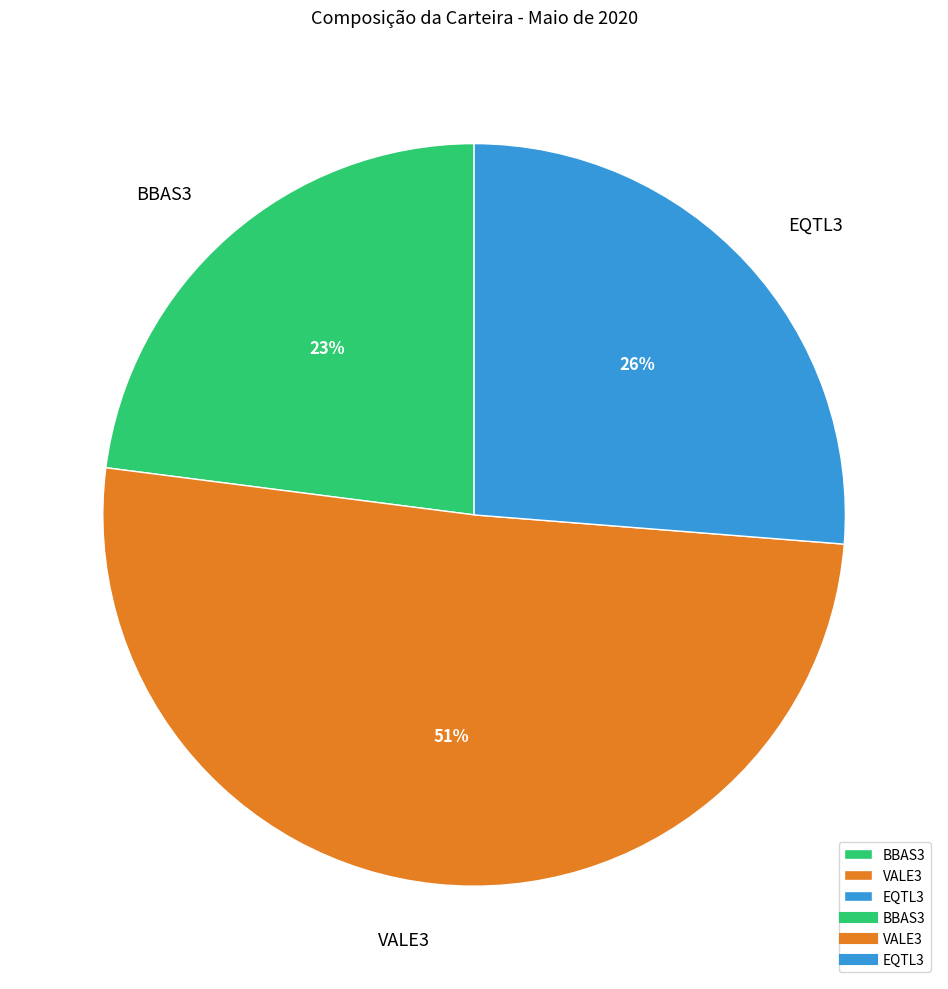

To the nearest percent, what percentage of the pie is VALE3?

51%